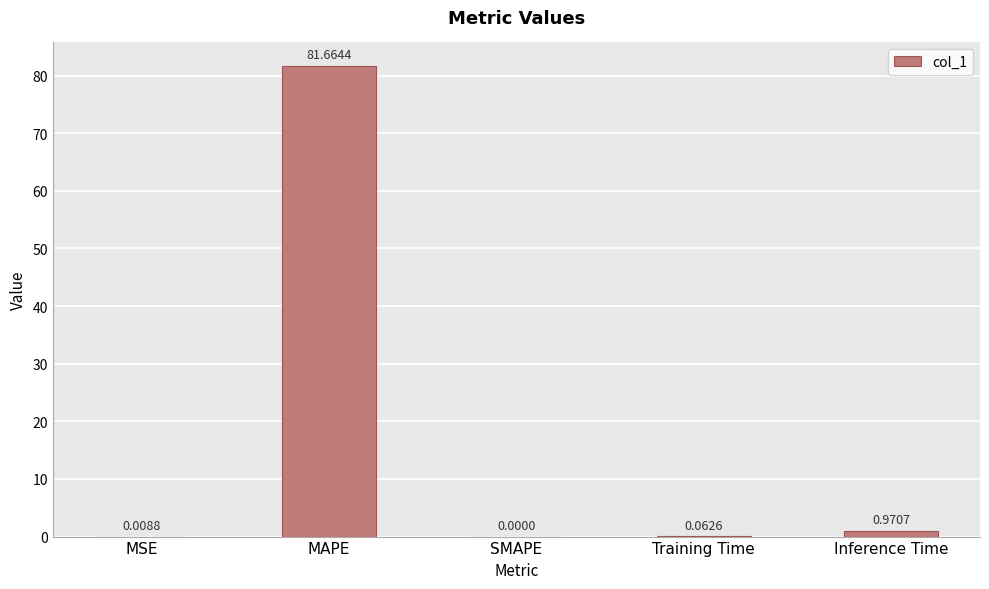

Which has a higher value, Inference Time or MSE?

Inference Time